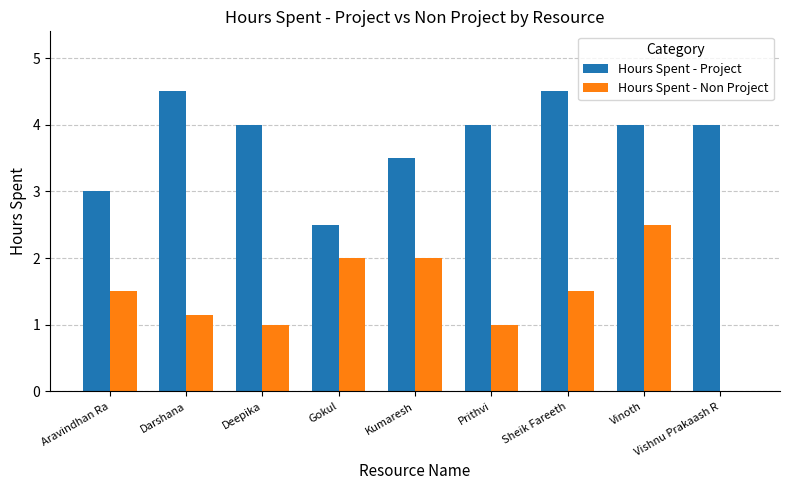

What is the difference between the Hours Spent - Project values at Aravindhan Ra and Vinoth?

1.0